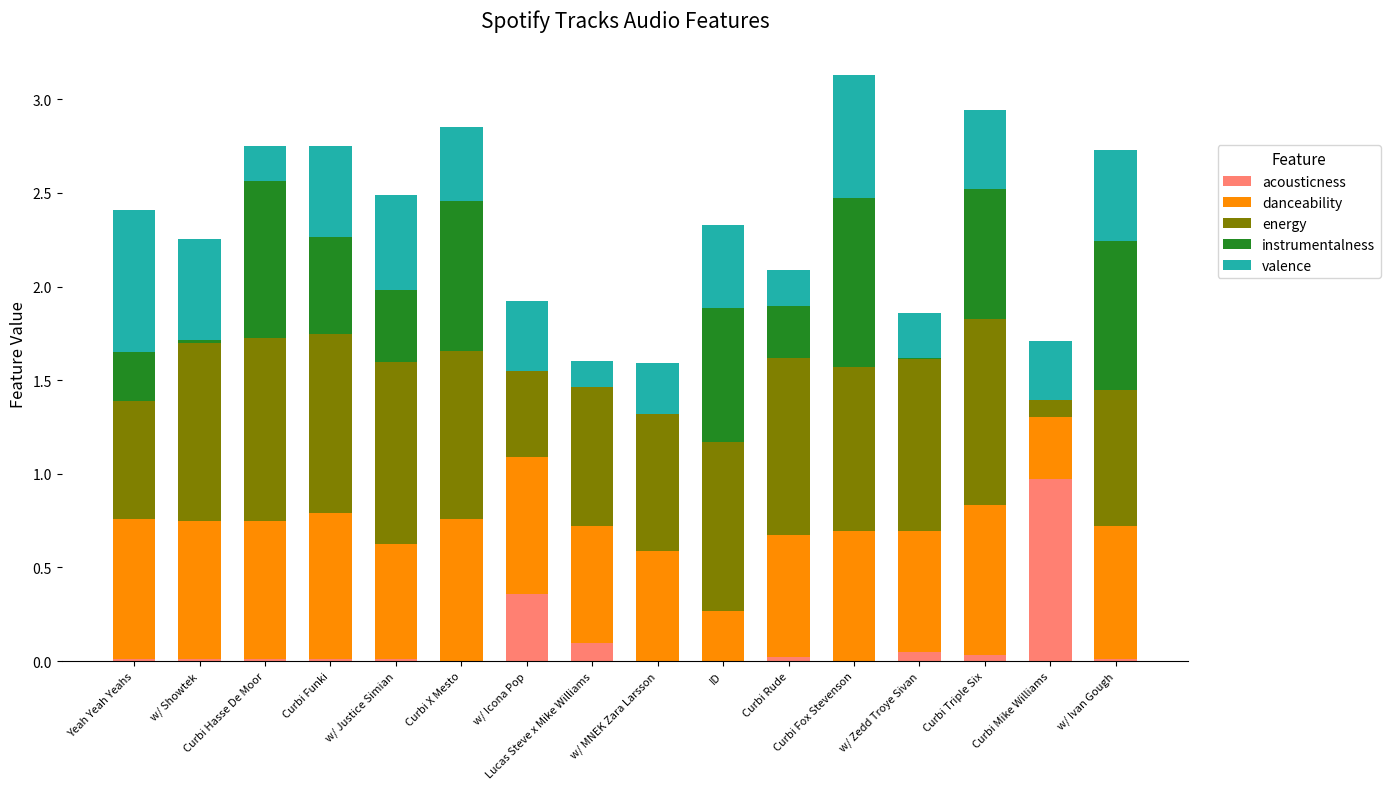

What is the sum of all acousticness values?

1.6